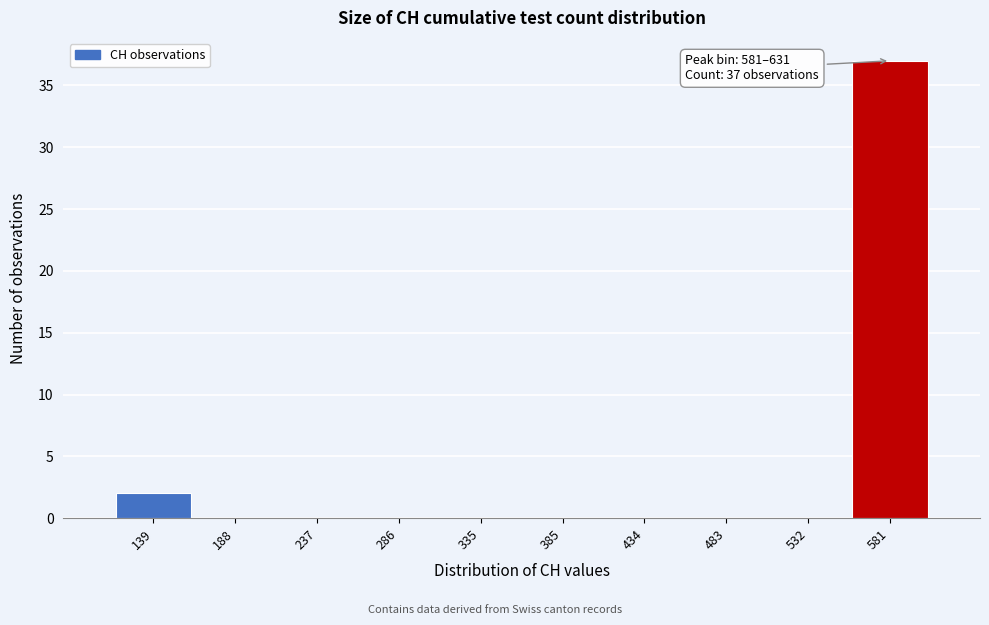

Reading left to right, extract all data points from this chart.

139=2	188=0	237=0	286=0	335=0	385=0	434=0	483=0	532=0	581=37